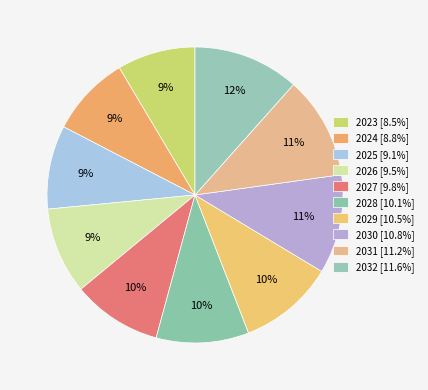

What portion of the pie excludes 2028?

89.9%